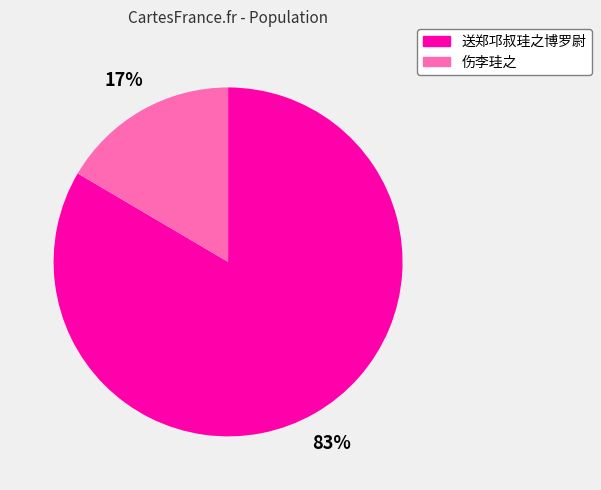

How many slices are in this pie chart?

2